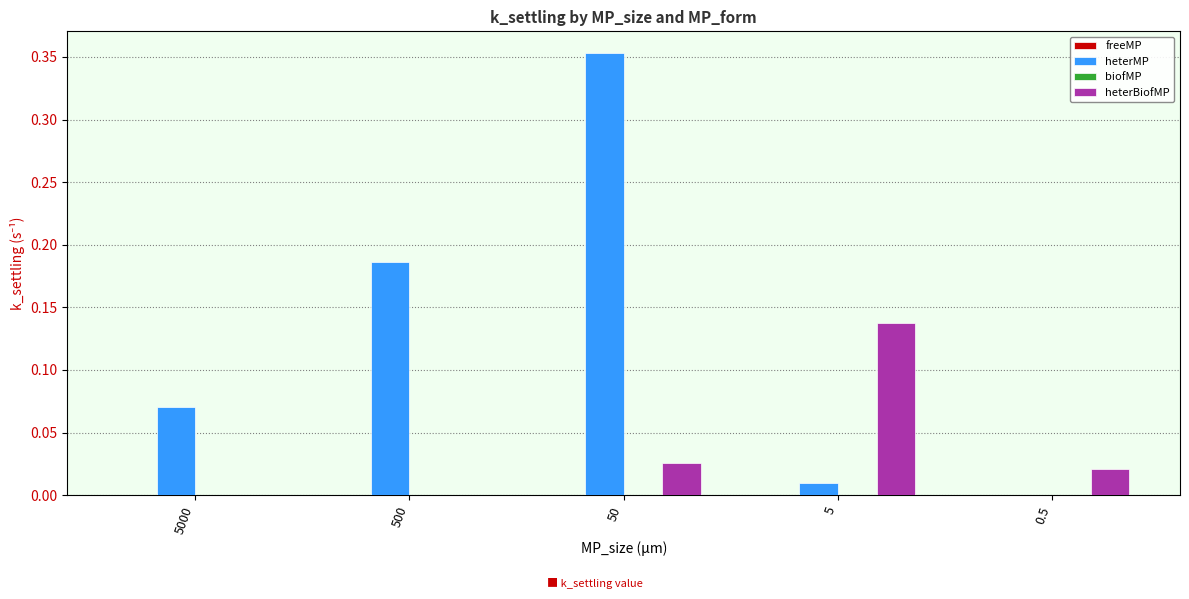

The heterMP series shows 0.0 at 0.5. True or false?

True